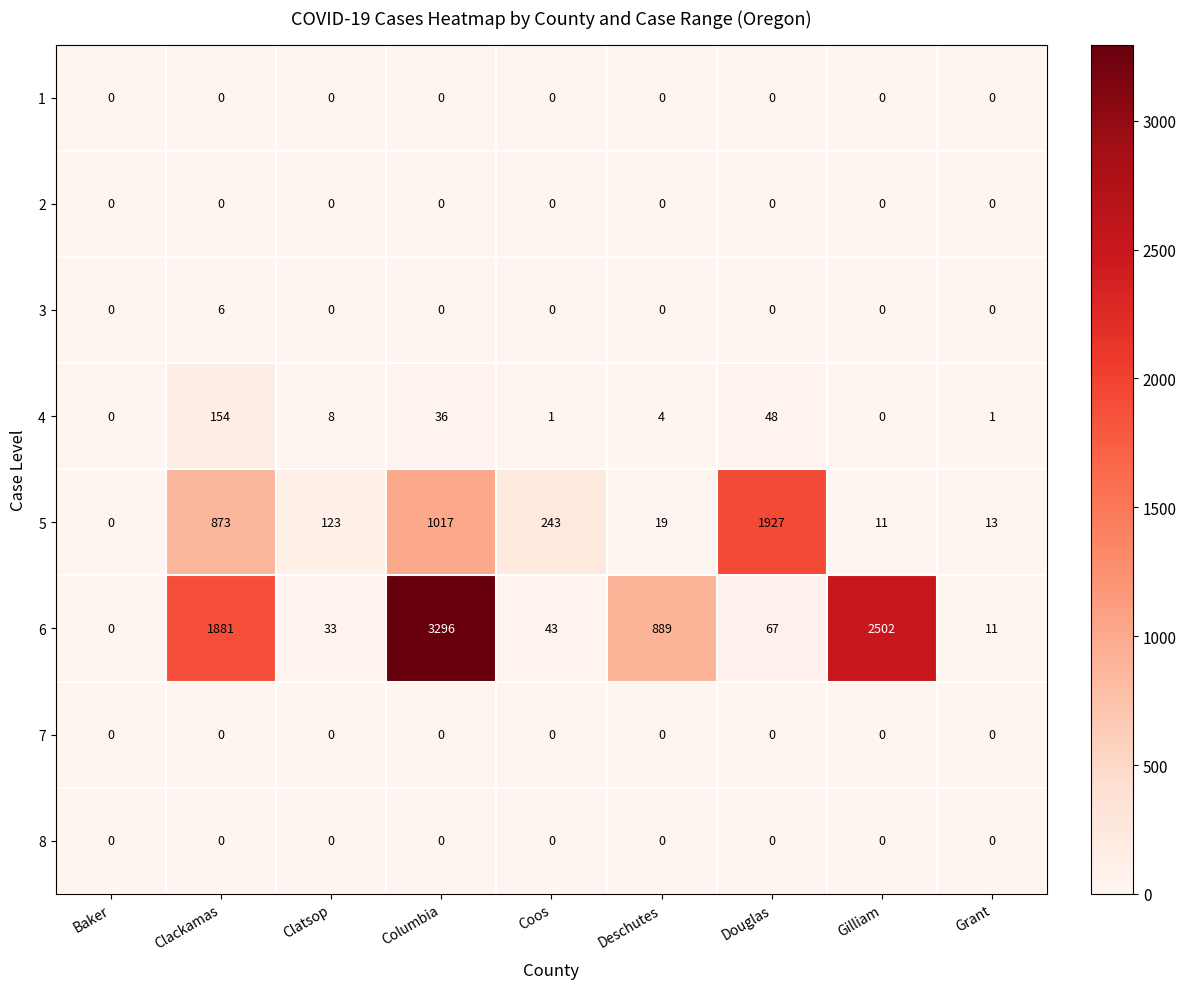

At which category is the sum across all series the highest?

Columbia